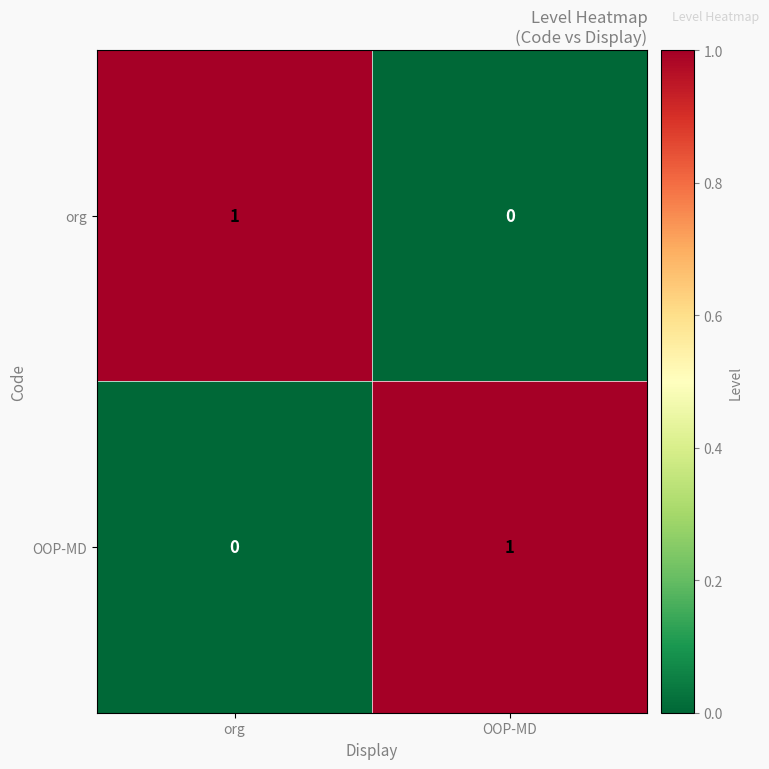

At which label is org closest to 0?

OOP-MD